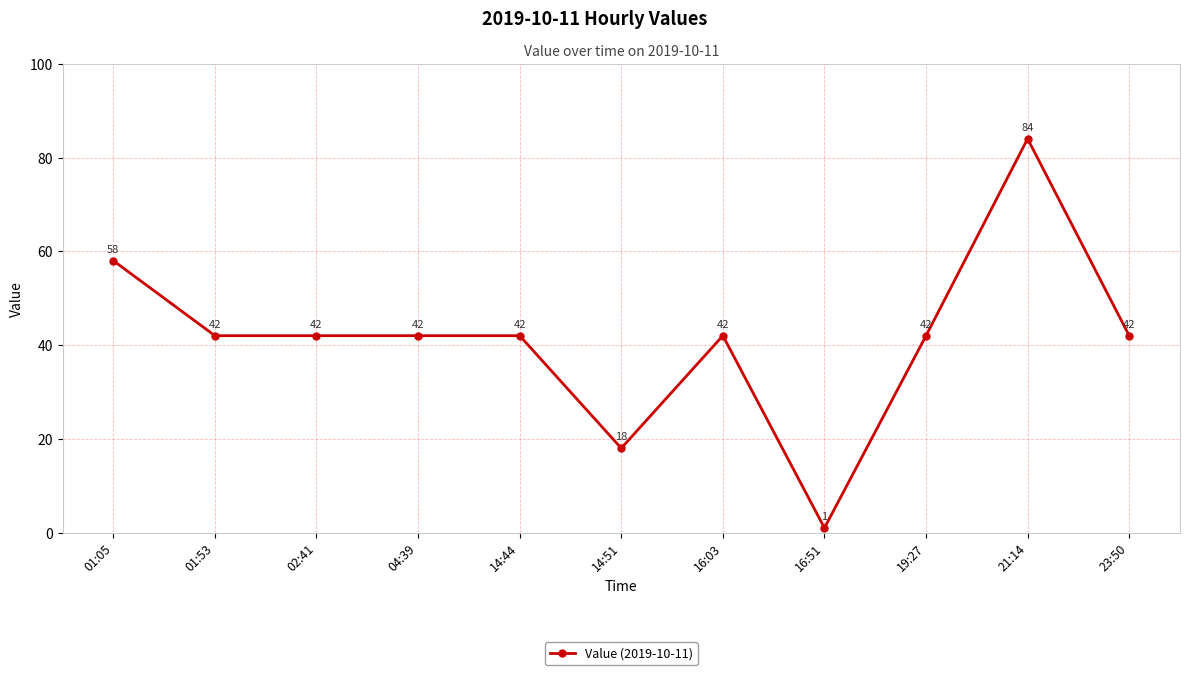

Read the value at 14:44, to the nearest 10.

40